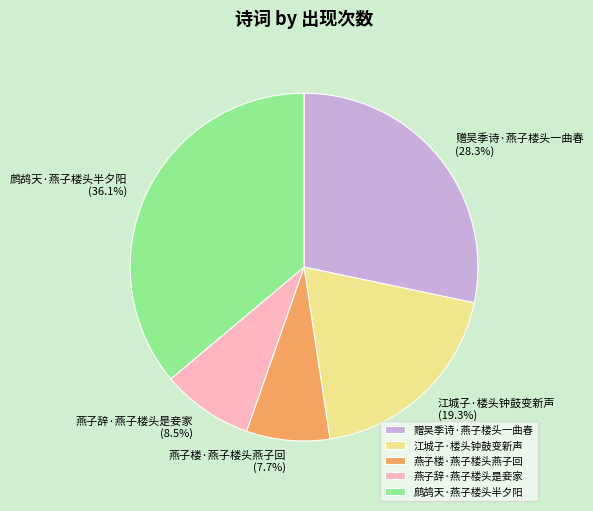

What percentage is the 燕子楼·燕子楼头燕子回 slice, to the nearest percent?

8%